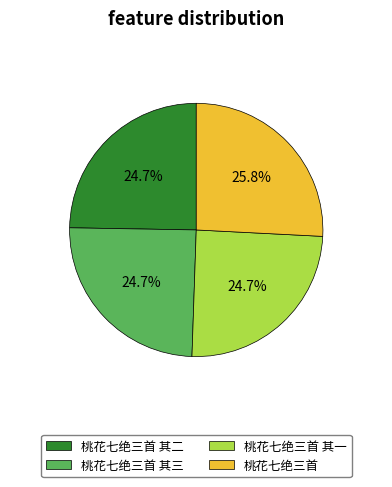

To the nearest percent, what portion does 桃花七绝三首 represent?

26%